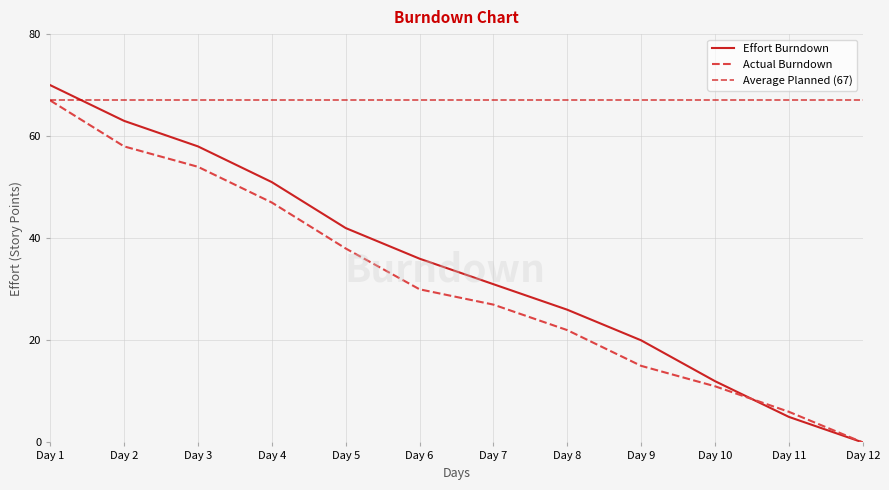

At which category is the sum across all series the highest?

Day 1